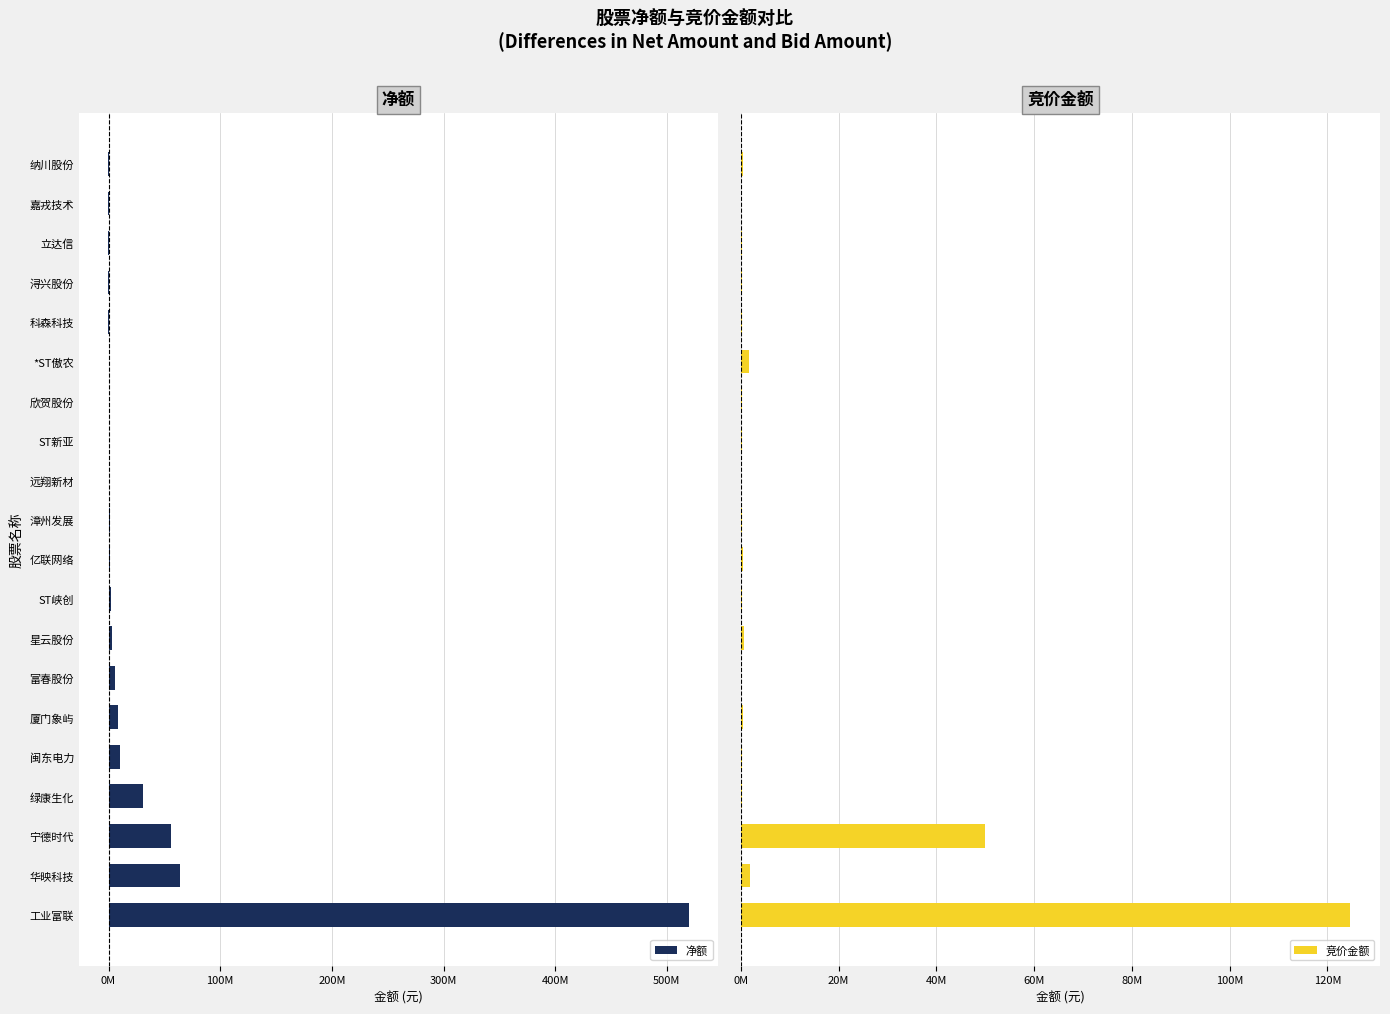

How many series are shown in this chart?

2